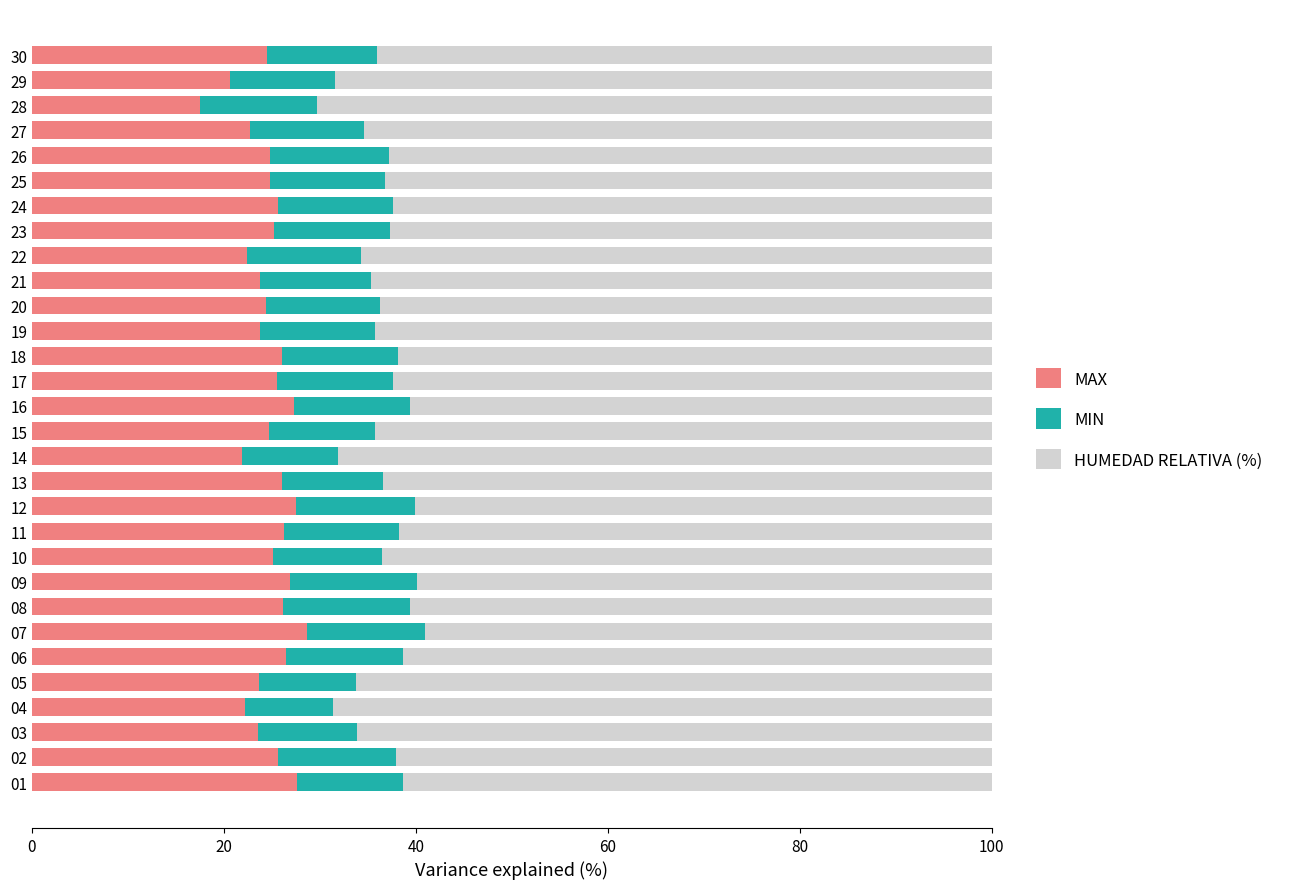

The MAX series shows 35.3 at 19. True or false?

False